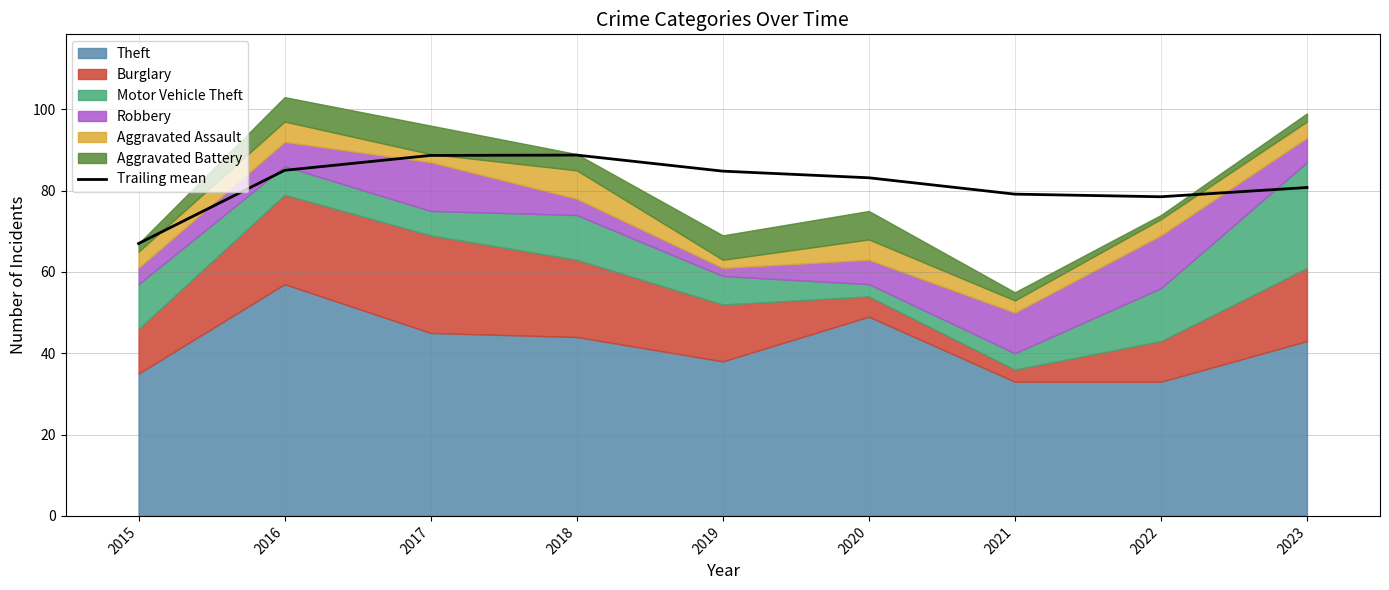

True or false: the data has more than 0 interior local peaks.

True